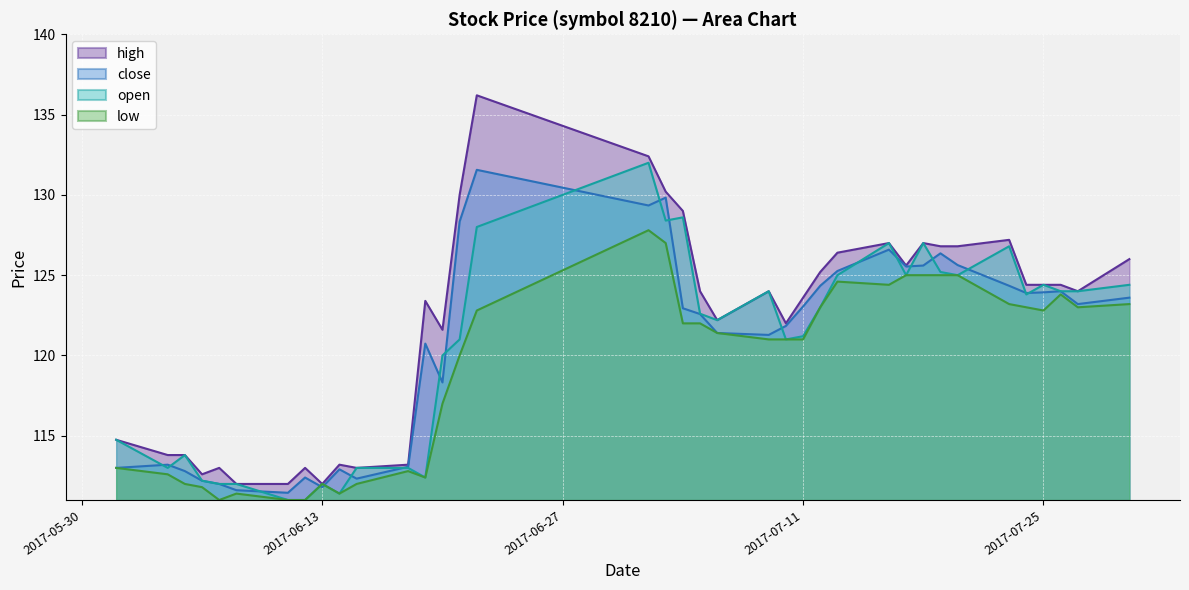

What are all the series names shown in the legend?

high, close, open, low